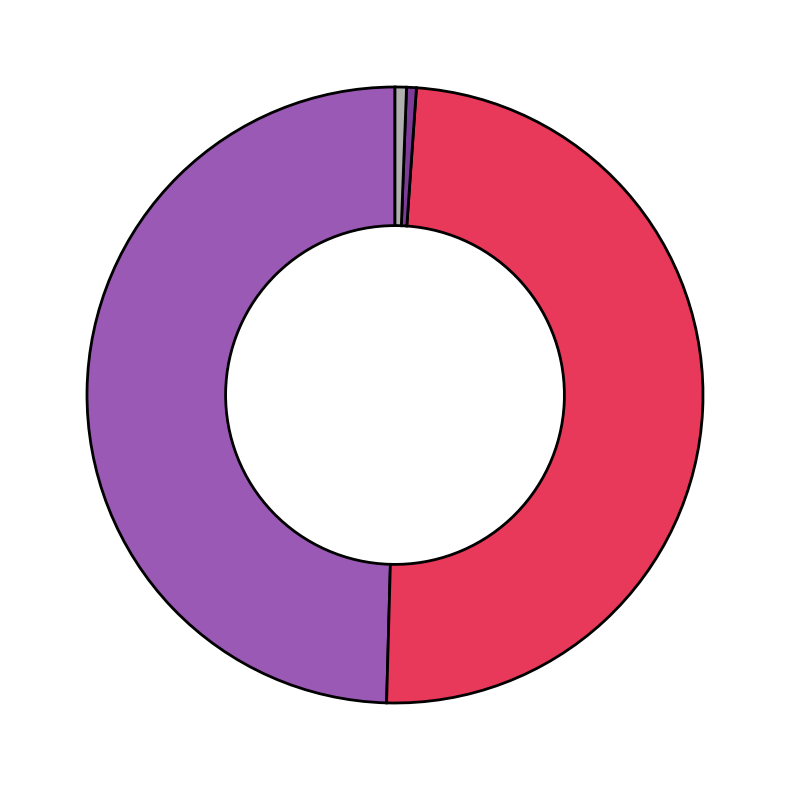

Is there a majority slice in this chart?

No